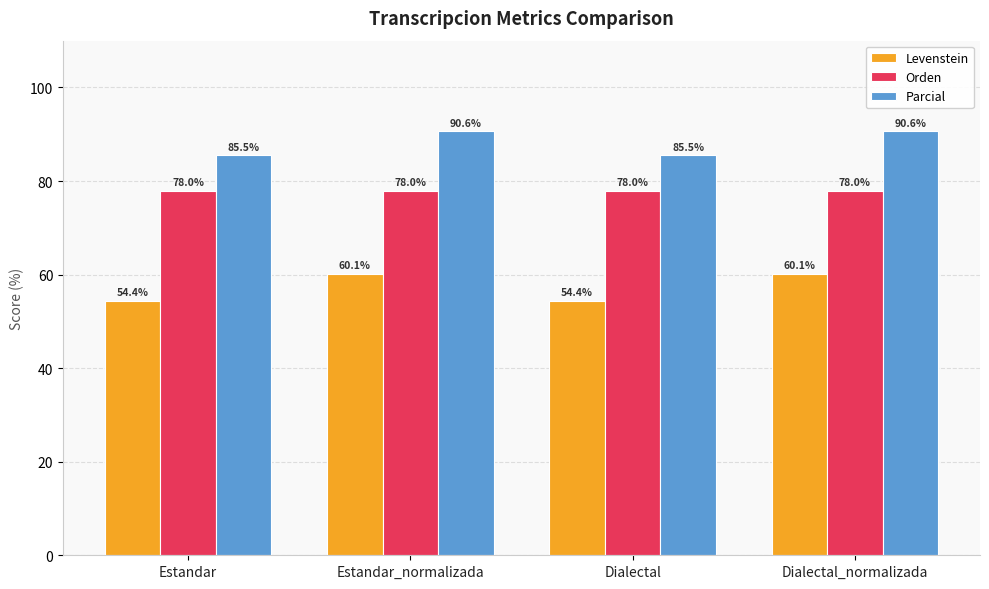

The Levenstein series shows 24.1 at Dialectal. True or false?

False